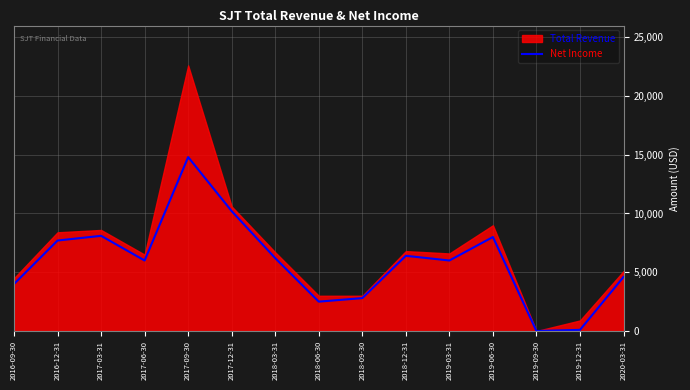

Does the chart have visible grid lines?

Yes